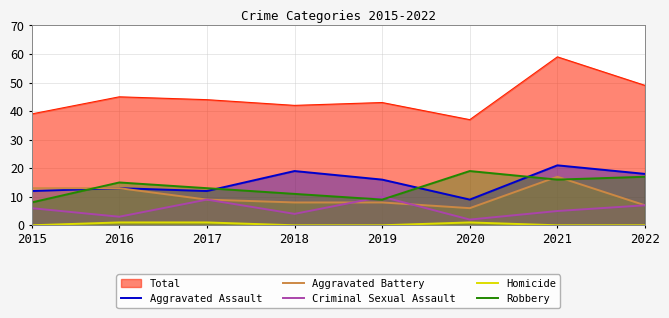

True or false: Total and Aggravated Assault intersect in this chart.

False